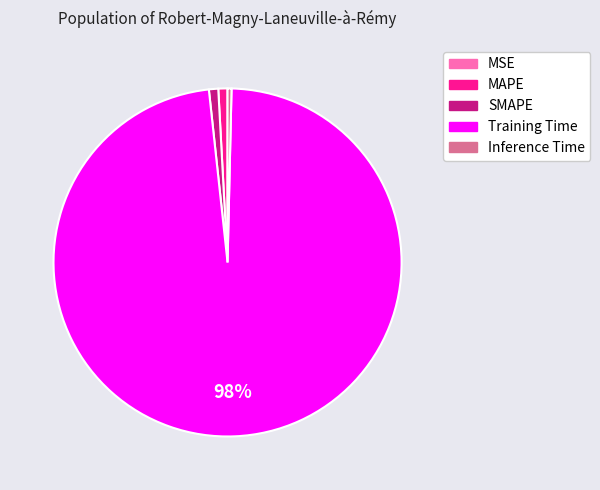

Which slice is the largest?

Training Time